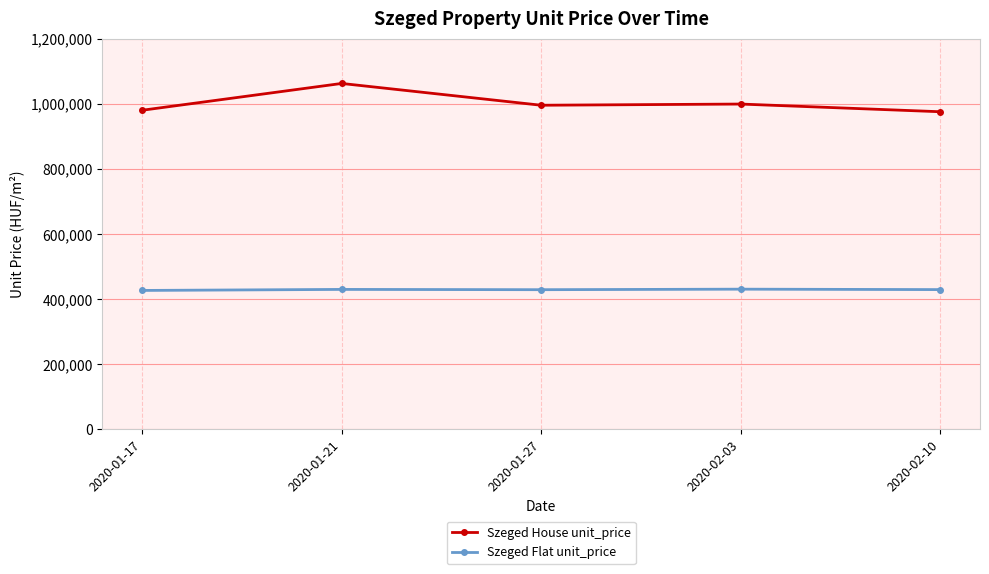

What is the sum of the Szeged Flat unit_price values at 2020-02-03 and 2020-01-17?

857429.5